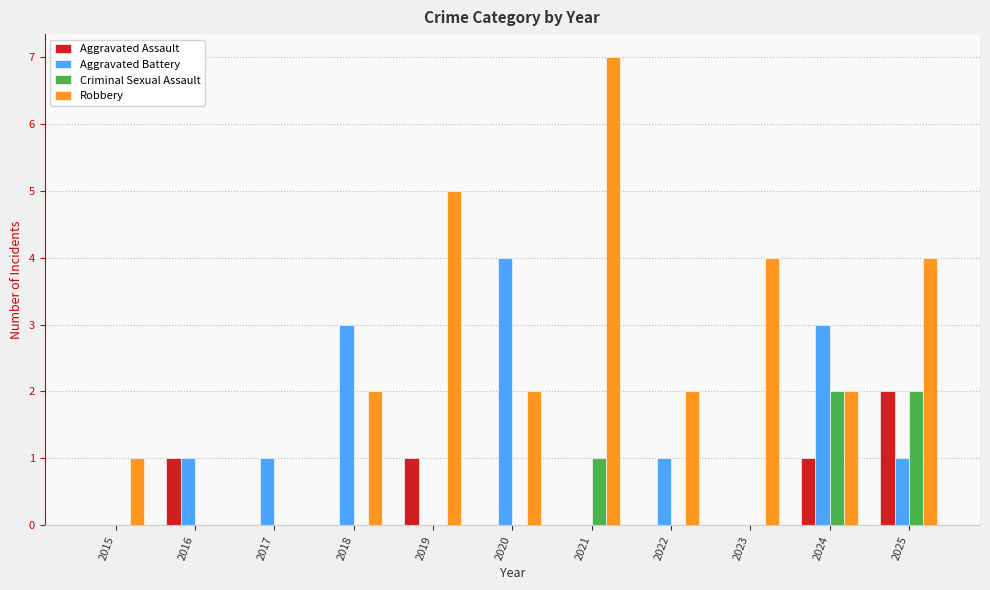

How many groups of bars are there?

11